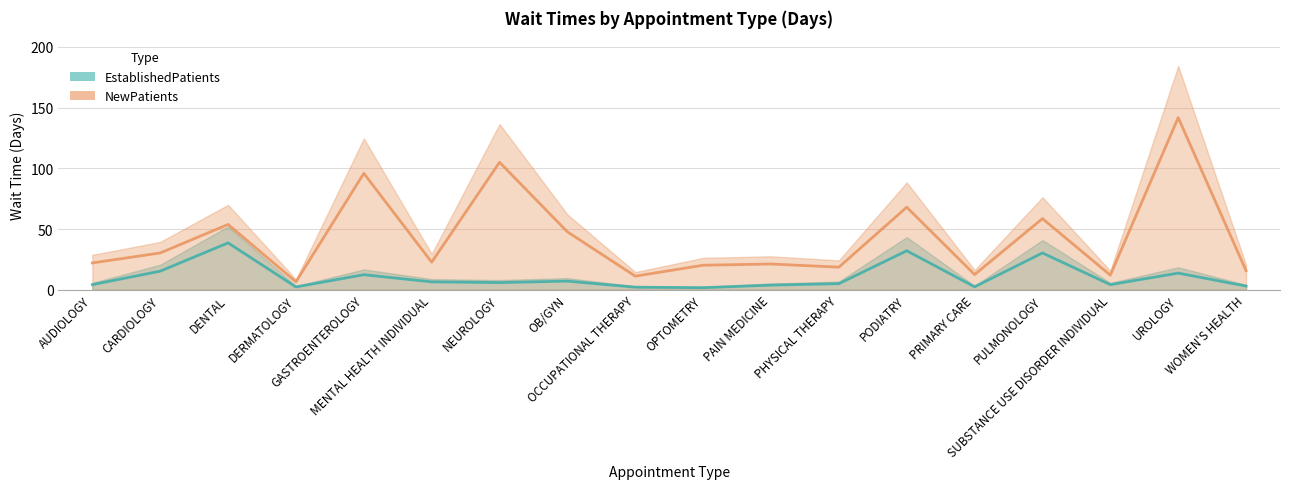

What is the value of the EstablishedPatients point at the 17th from the left?

13.7